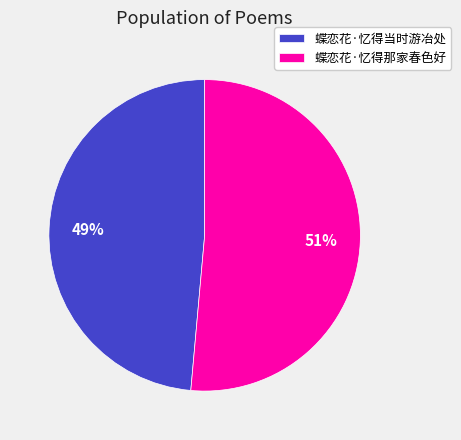

Between 蝶恋花·忆得那家春色好 and 蝶恋花·忆得当时游冶处, which is larger?

蝶恋花·忆得那家春色好